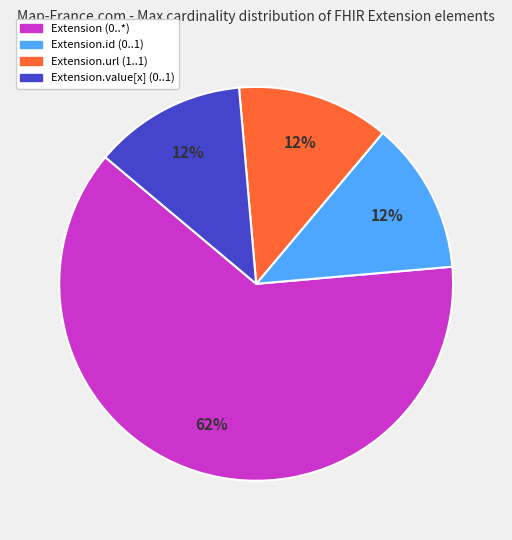

To the nearest percent, what is the average slice percentage?

25%